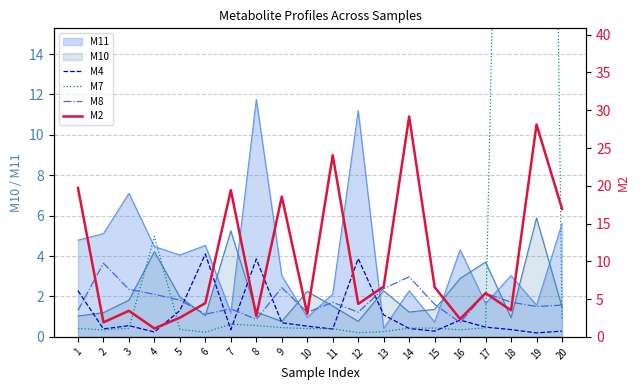

What is the sum of all M8 values?

35.8